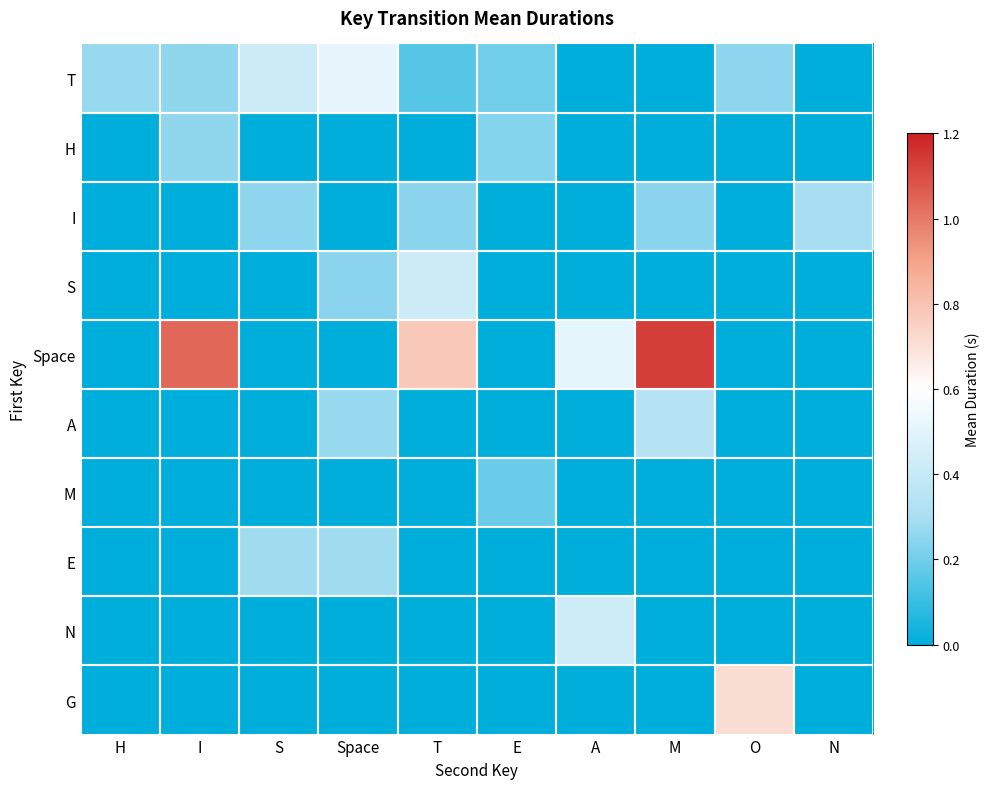

Rank the series at T from lowest to highest value.

H, A, M, E, N, G, T, I, S, Space